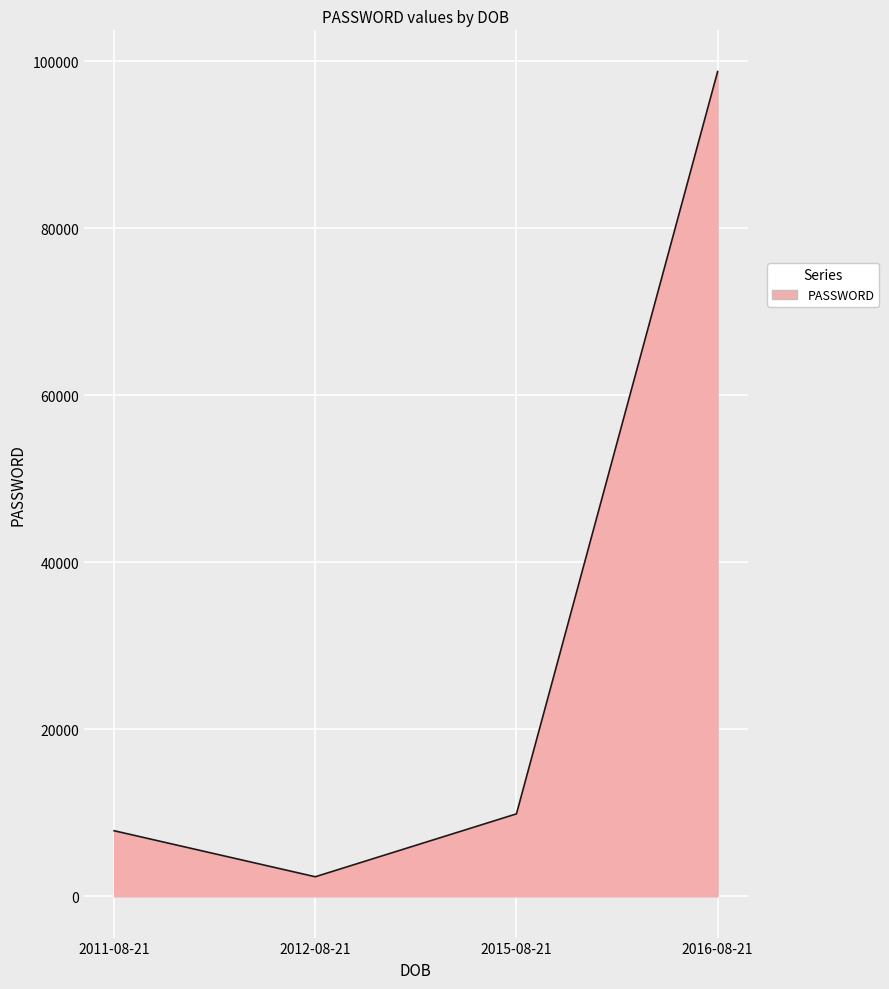

List the labels in order of value, smallest first.

2012-08-21, 2011-08-21, 2015-08-21, 2016-08-21